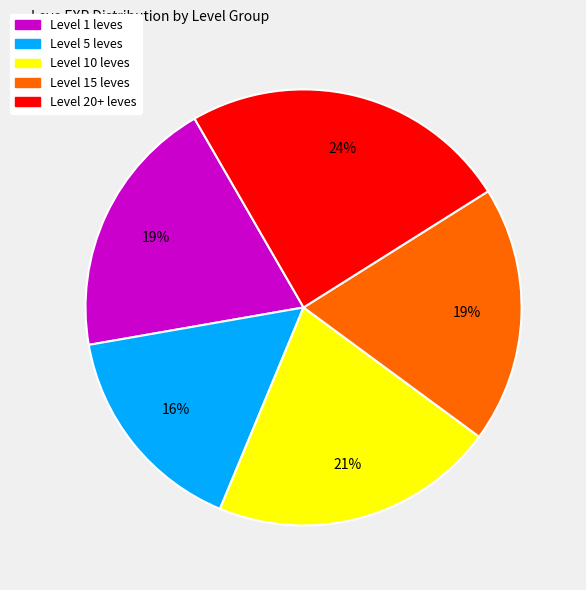

Does any single category account for the majority?

No